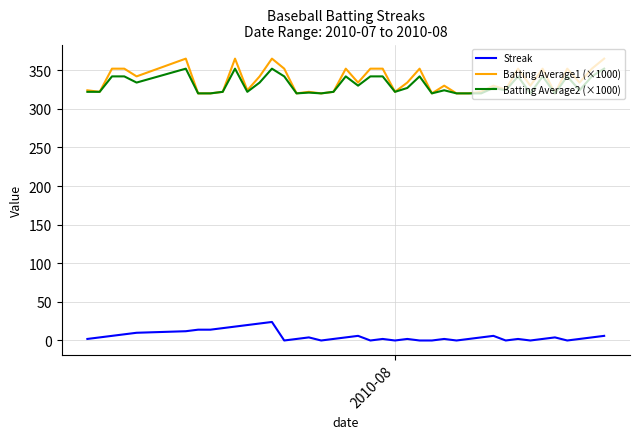

Rank the series by their maximum value, from lowest to highest.

Streak, Batting Average2 (×1000), Batting Average1 (×1000)